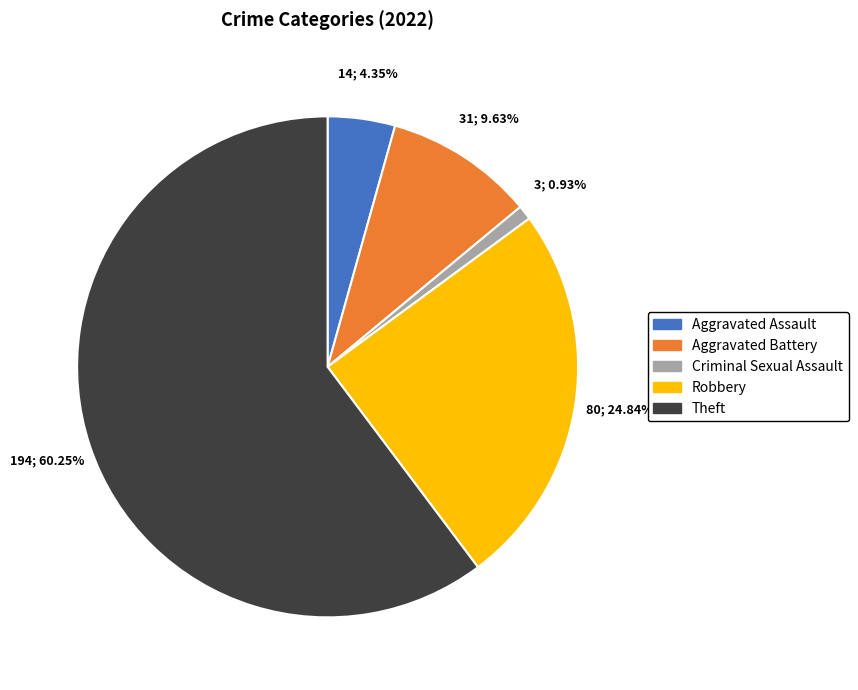

Does Aggravated Assault account for over 50% of the chart?

No